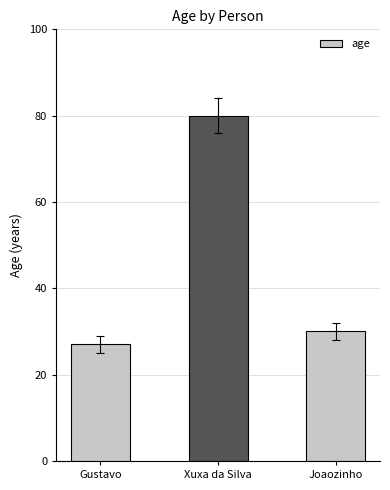

What is the difference between the second highest and minimum values?

3